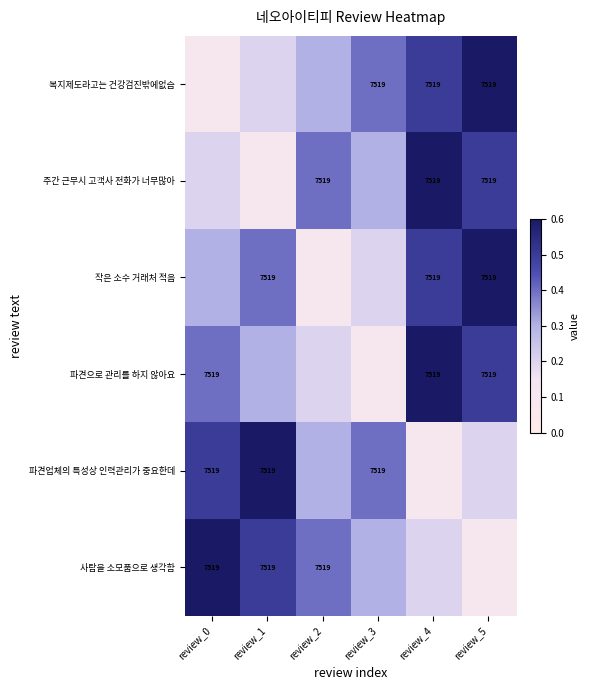

The value of 작은 소수 거래처 적음 at review_4 is 7519.0. True or false?

True